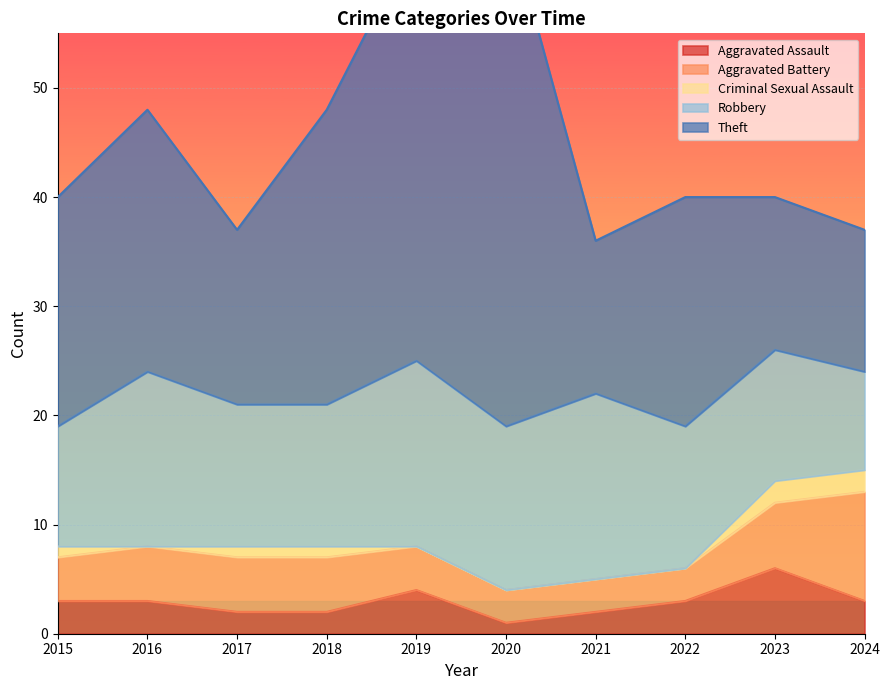

How many data points in Robbery are less than 13?

3